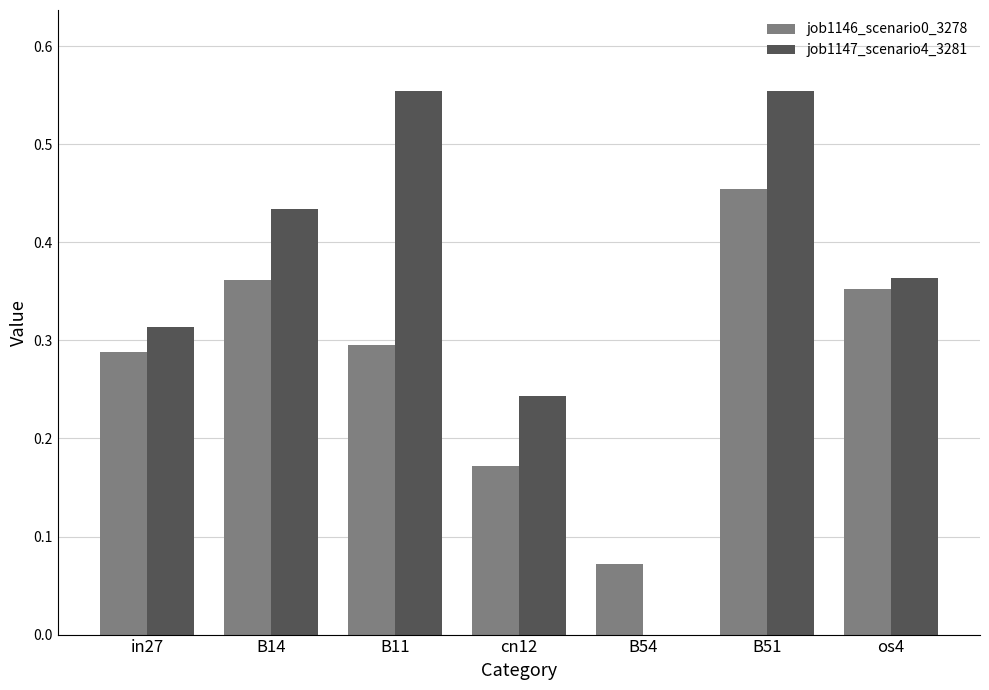

True or false: job1147_scenario4_3281 has a value of 0.6 at os4.

False